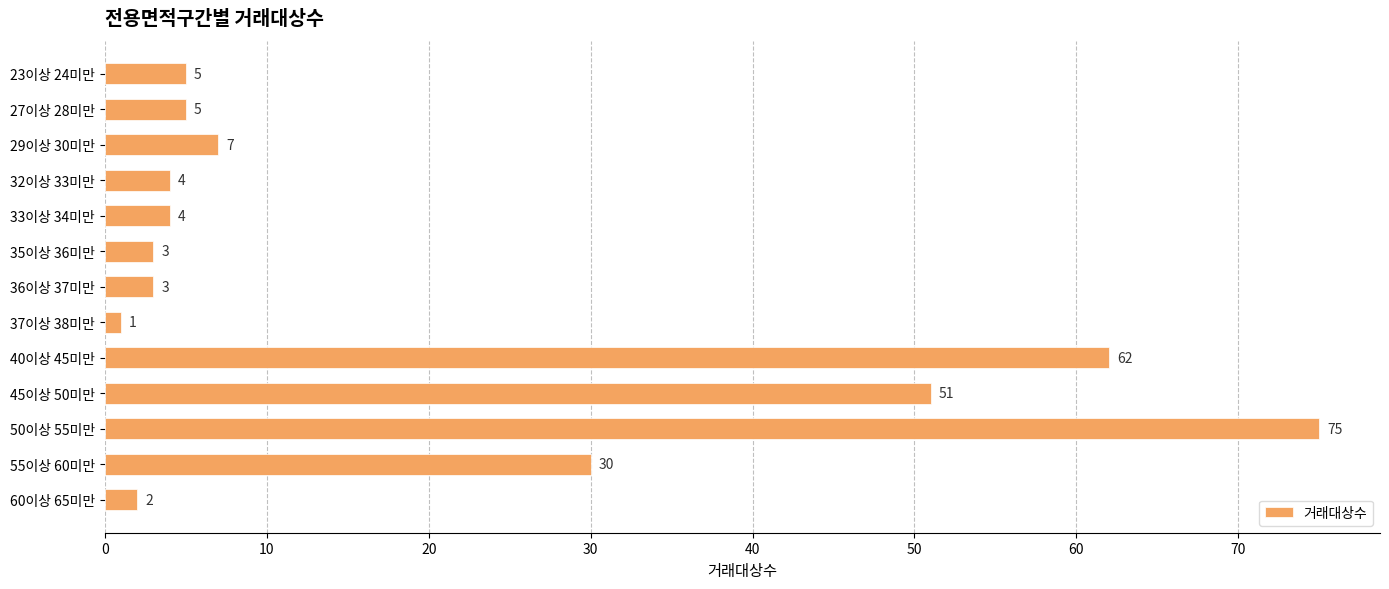

Are the bars grouped side by side (vs. stacked)?

No